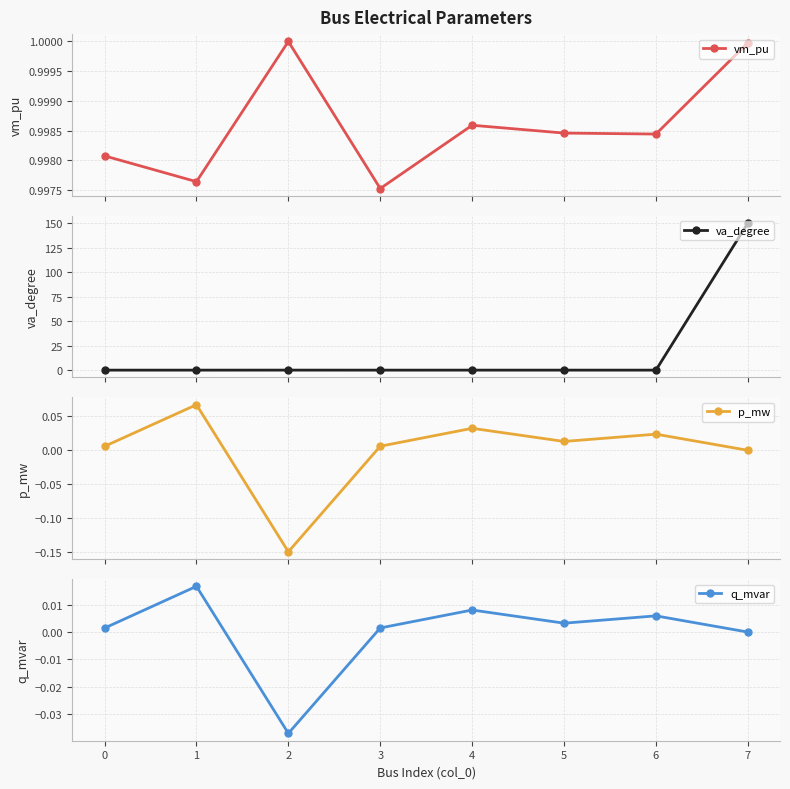

What is the average value of the vm_pu series?

1.0